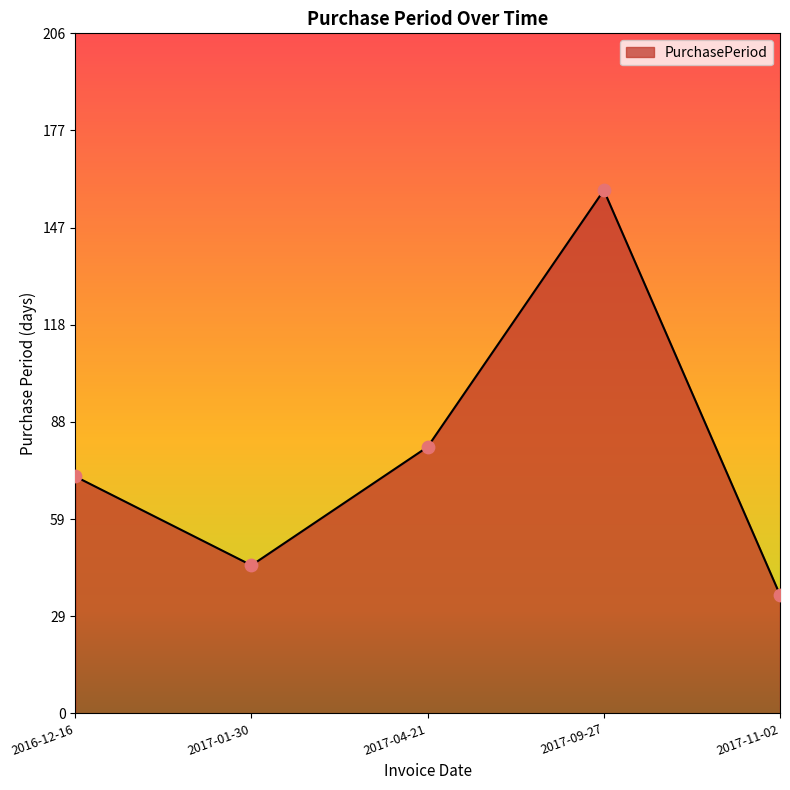

Approximately how many times larger is the value at 2017-11-02 compared to 2017-09-27?

0.2